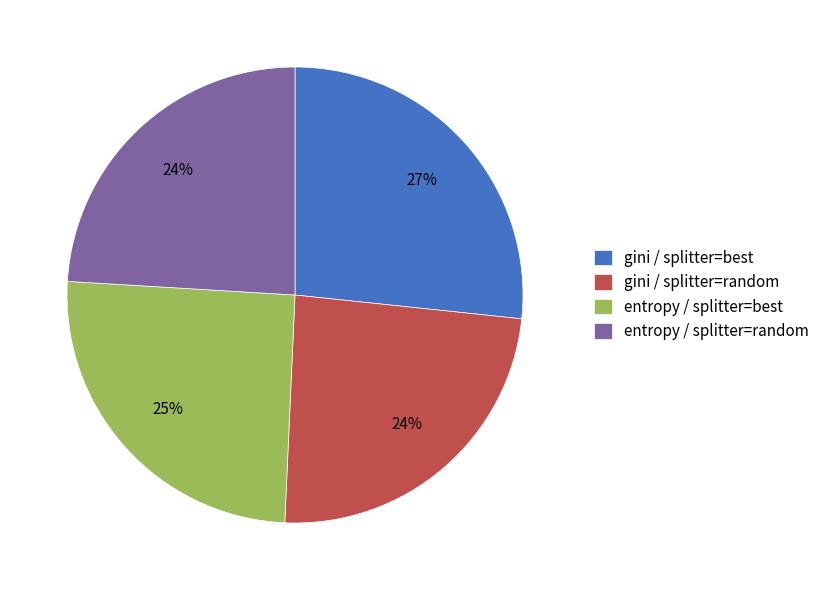

Does gini / splitter=best represent more than half of the total?

No